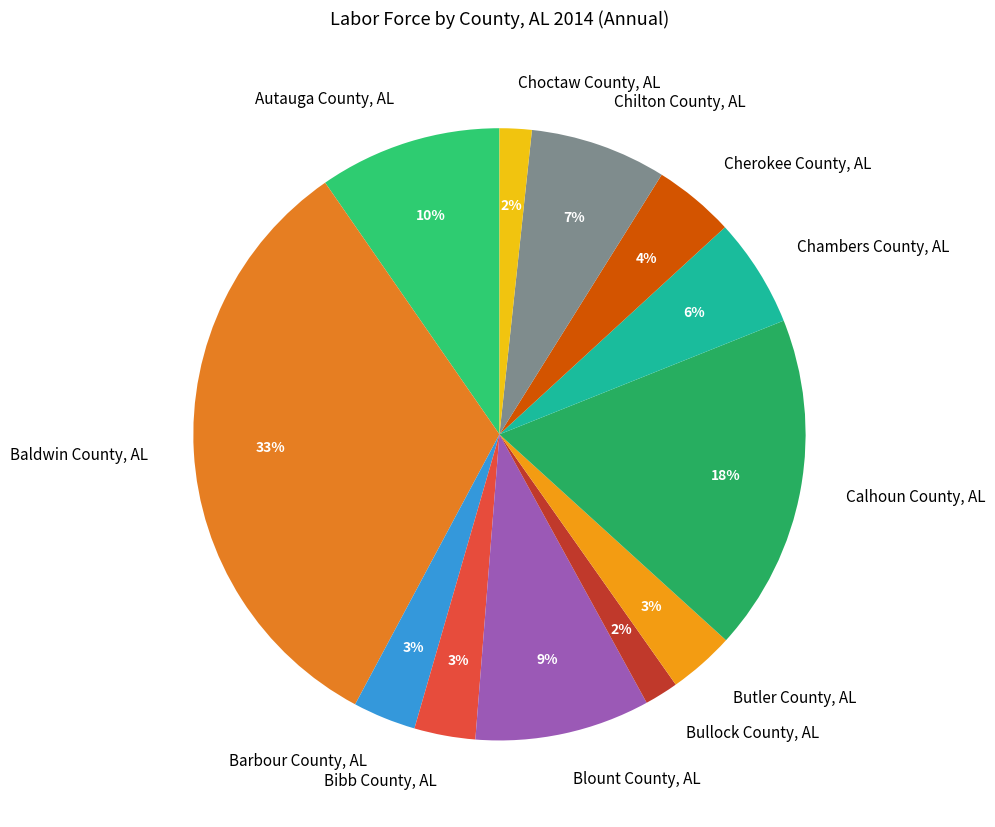

What is the largest slice in the pie chart?

Baldwin County, AL